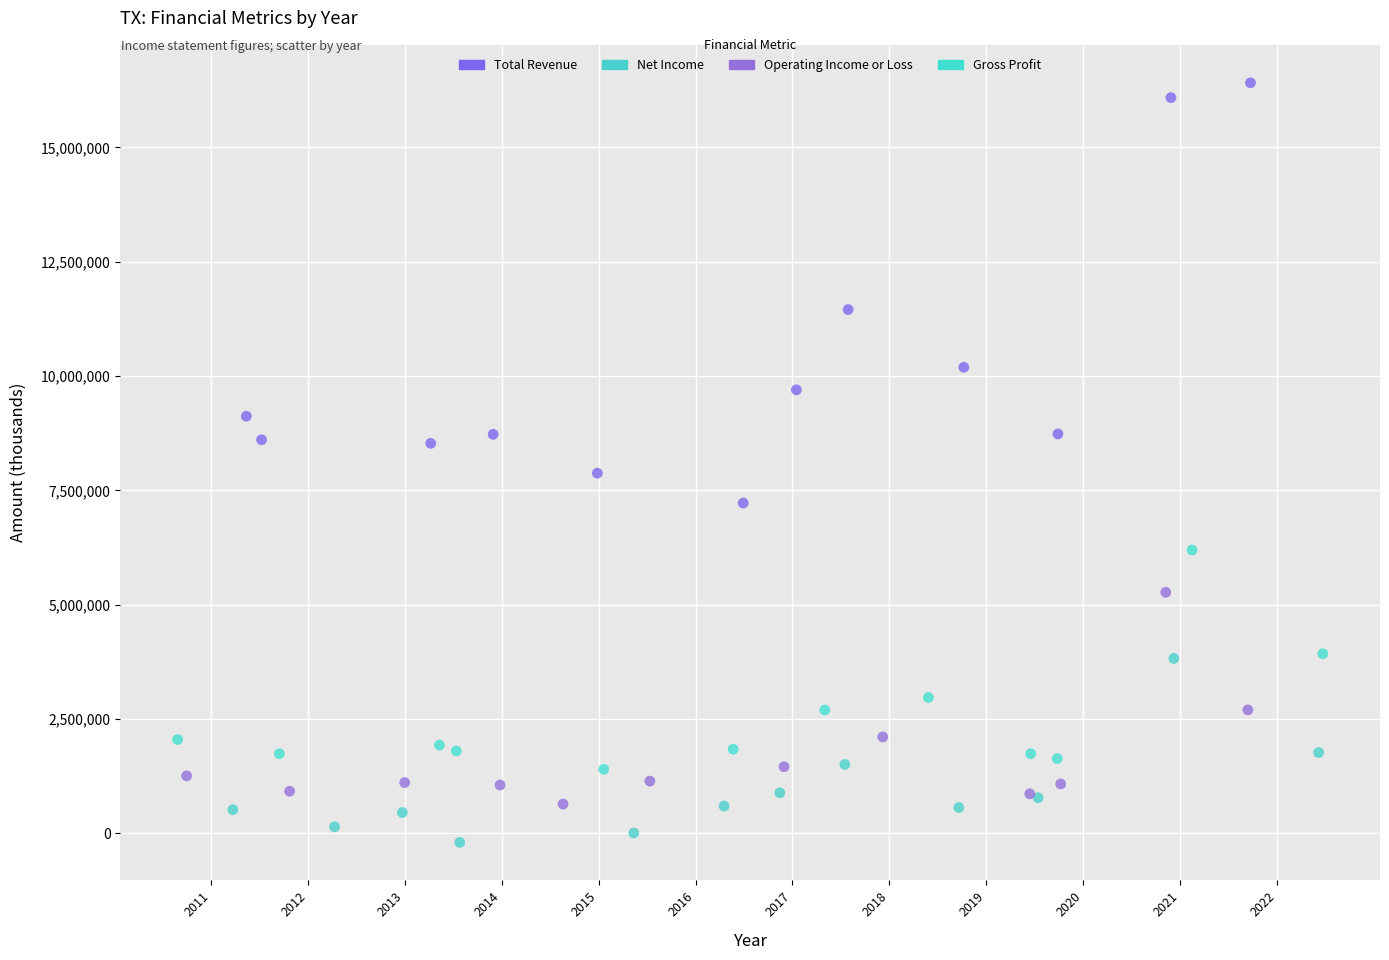

Which series contains the lowest Y value?

Net Income